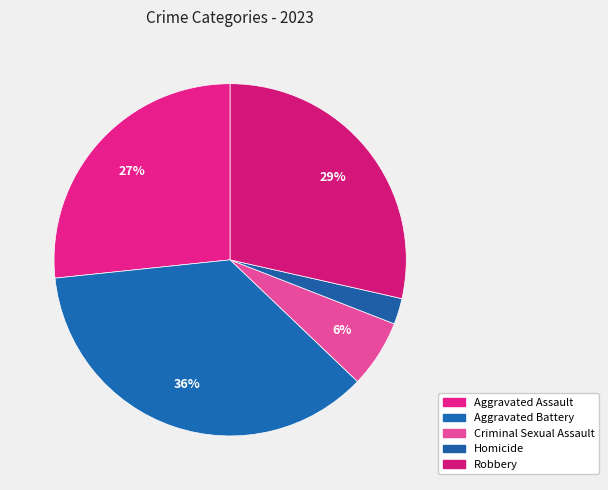

True or false: Criminal Sexual Assault accounts for 6% of the total.

True